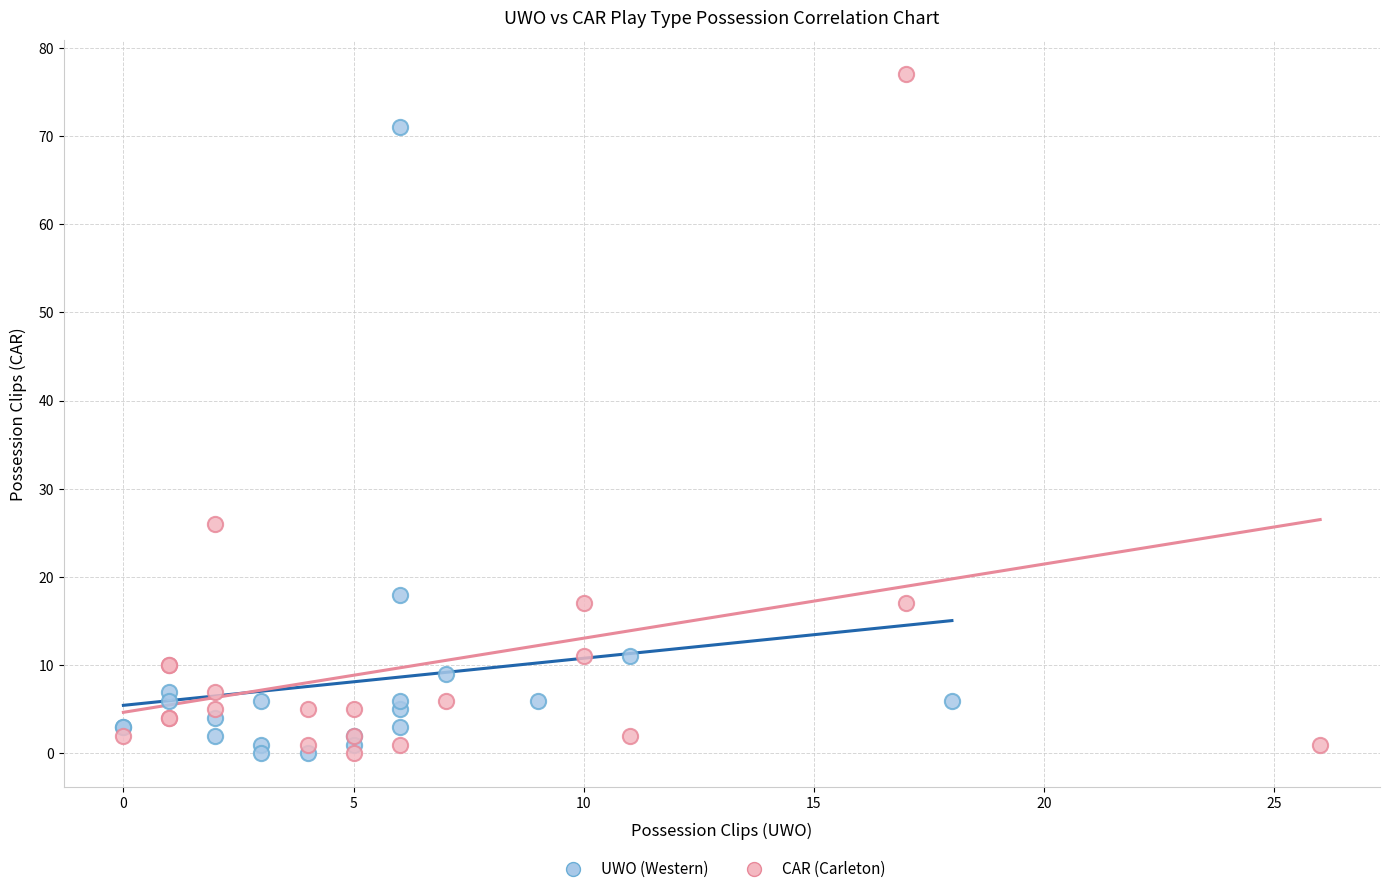

Which series has the widest spread of Y values?

CAR (Carleton)